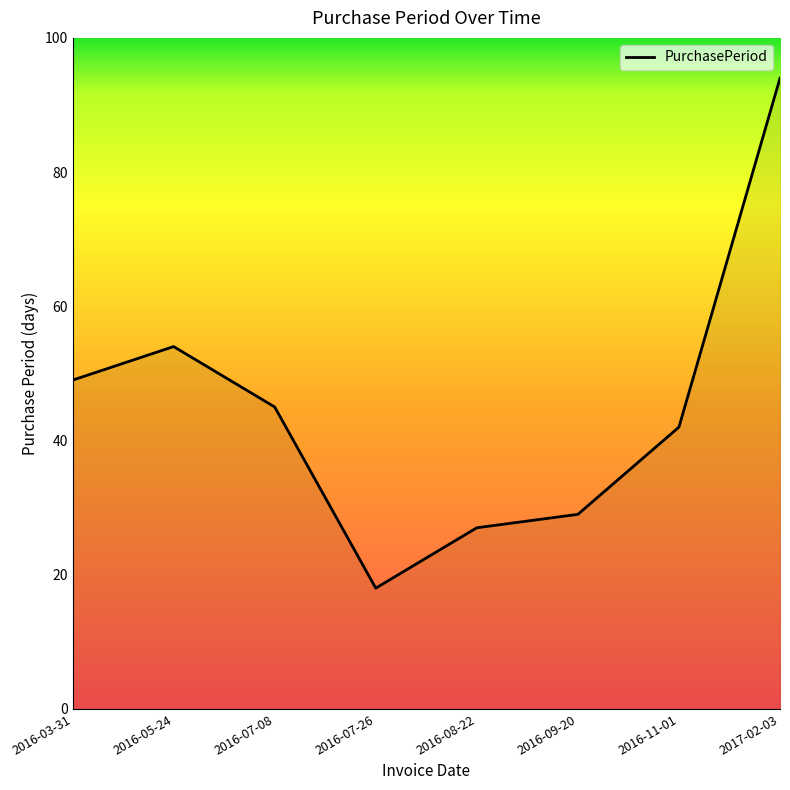

Reading left to right, list all the values displayed in this chart.

2016-03-31=49	2016-05-24=54	2016-07-08=45	2016-07-26=18	2016-08-22=27	2016-09-20=29	2016-11-01=42	2017-02-03=94